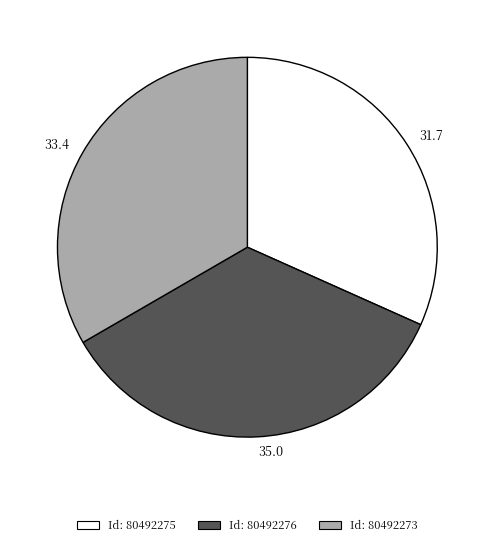

What is the smallest slice in the pie chart?

Id: 80492275